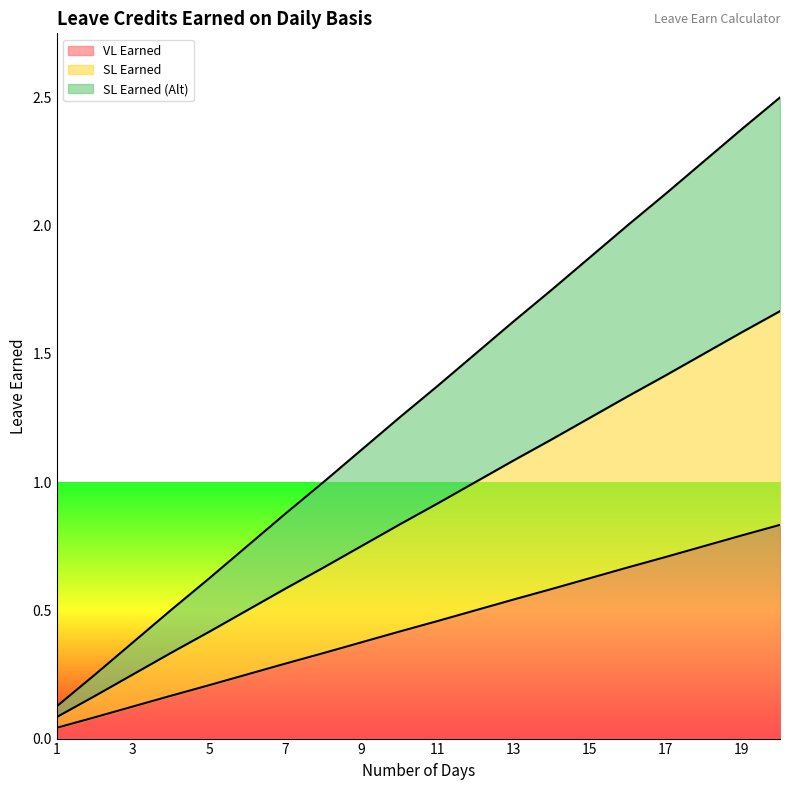

True or false: SL Earned (Alt) and SL Earned cross at least once.

False